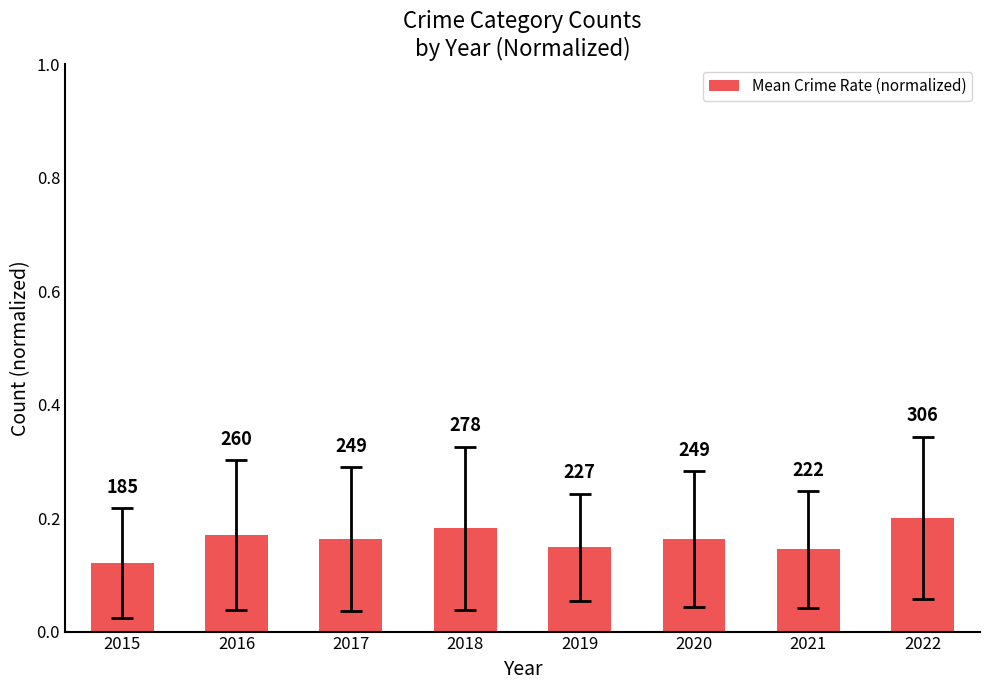

How many values are between 0 and 1?

8